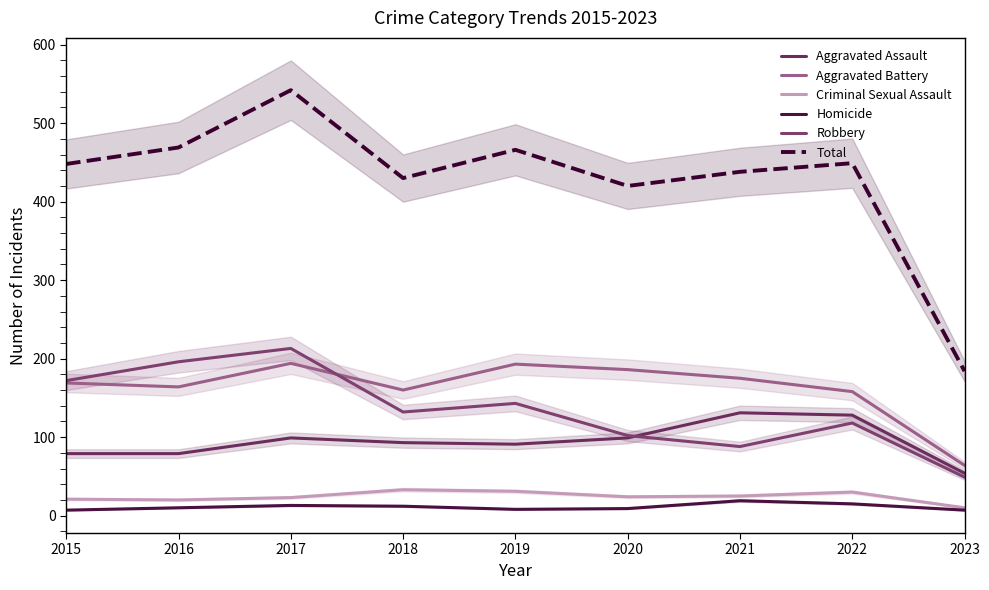

What is the lowest value of the Criminal Sexual Assault series?

10